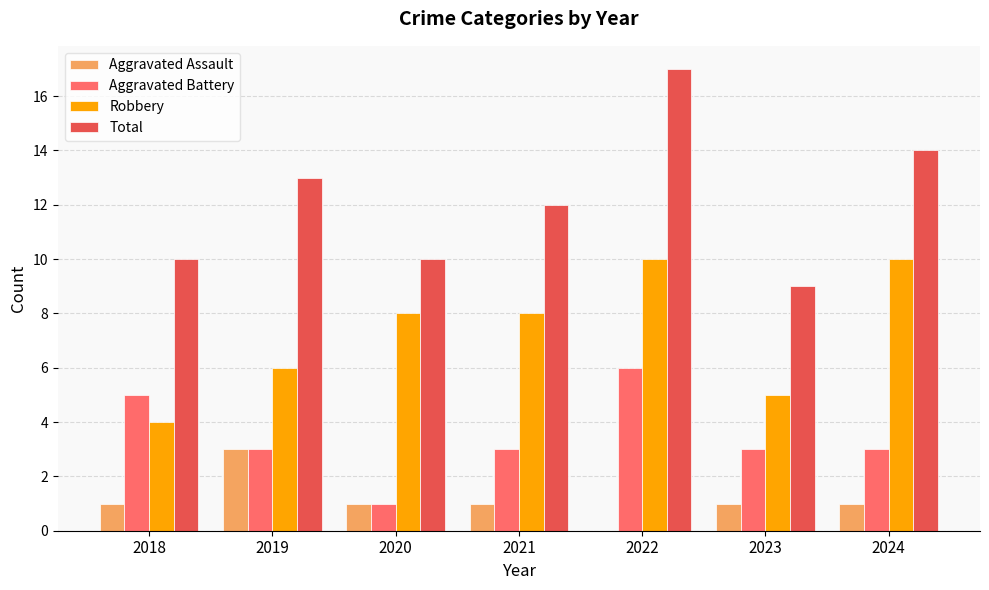

Read the Aggravated Battery value at 2023.

3